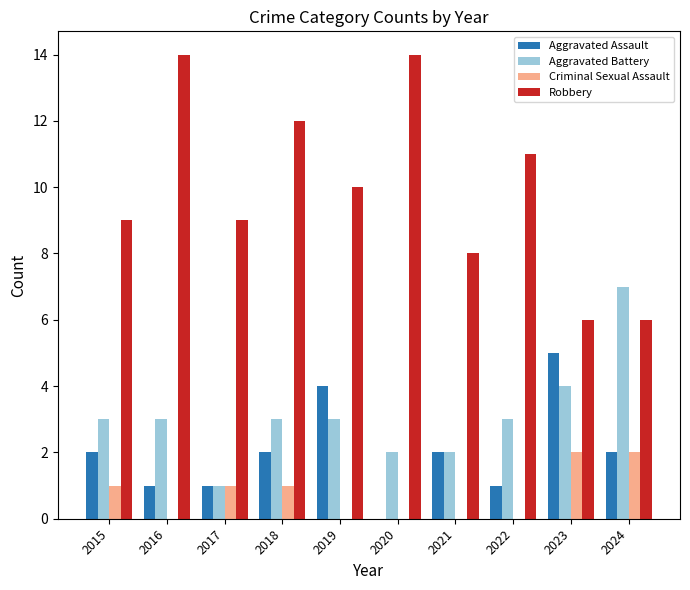

The value of Aggravated Assault at 2015 is 2. True or false?

True